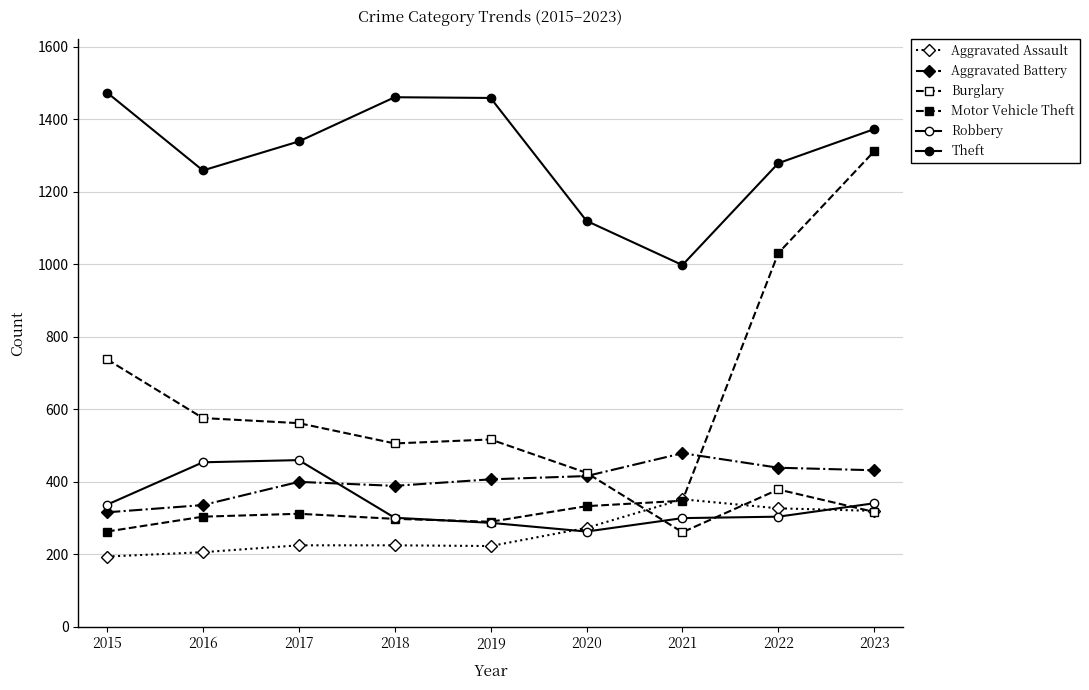

What is the value of the Aggravated Assault point at the 2nd from the left?

206